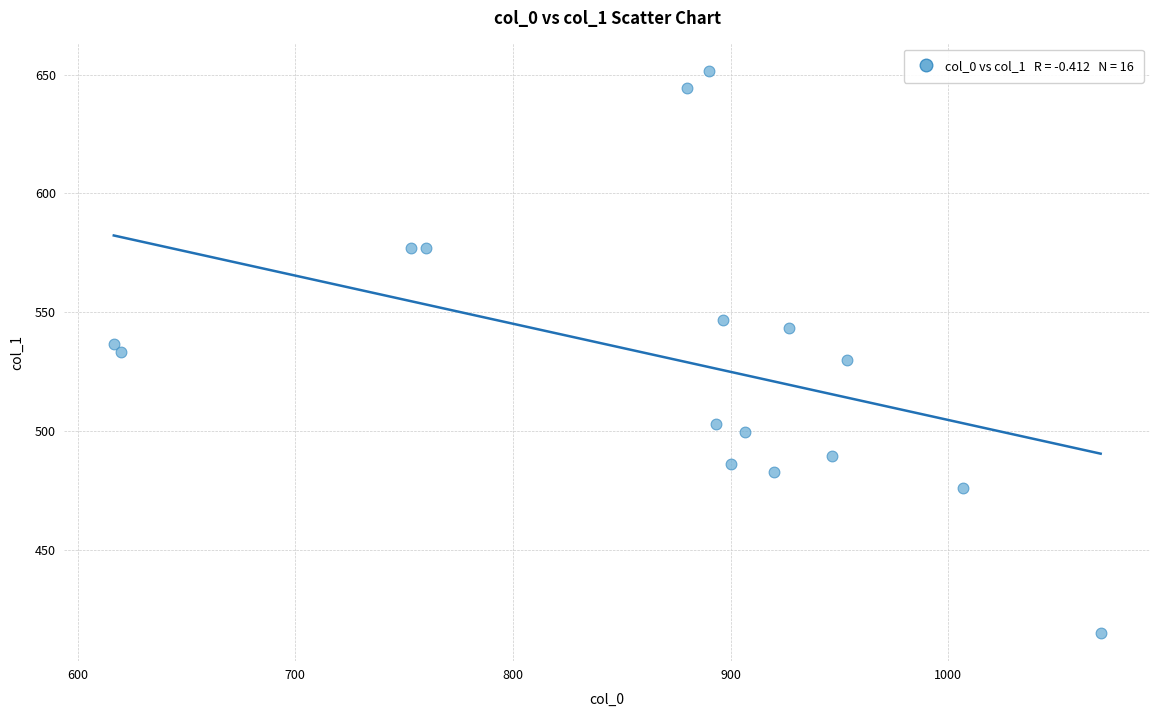

What is the range of X values (max minus min)?

453.3